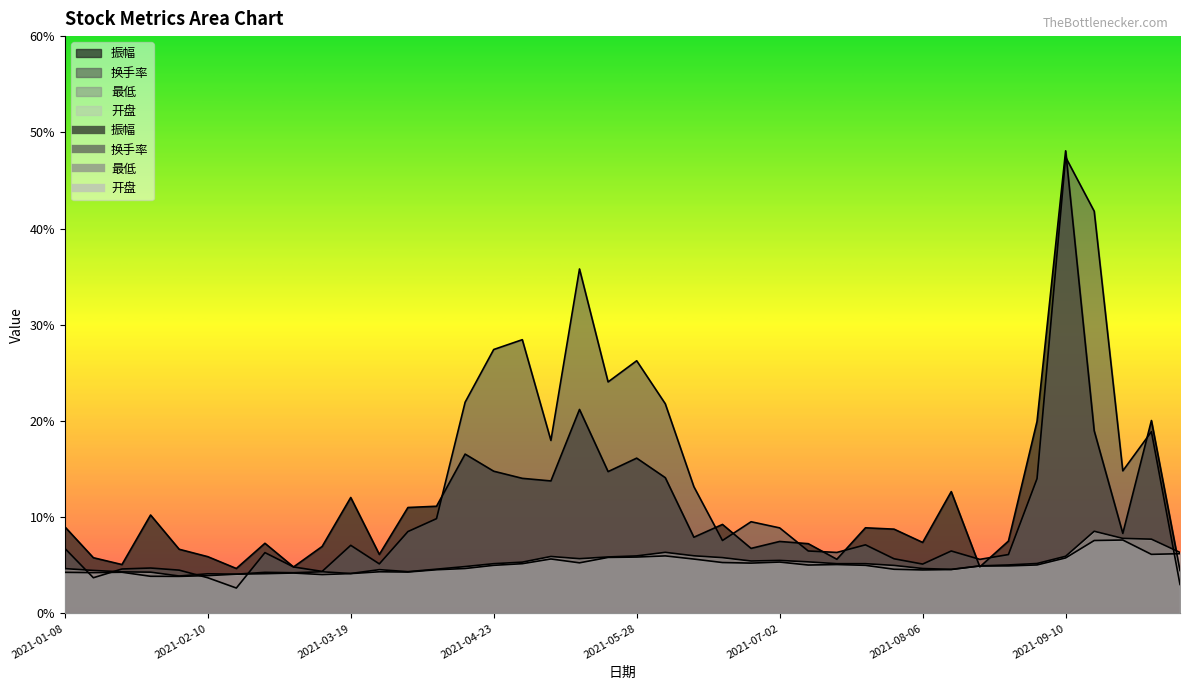

What is the sum of all 最低 values?

200.1